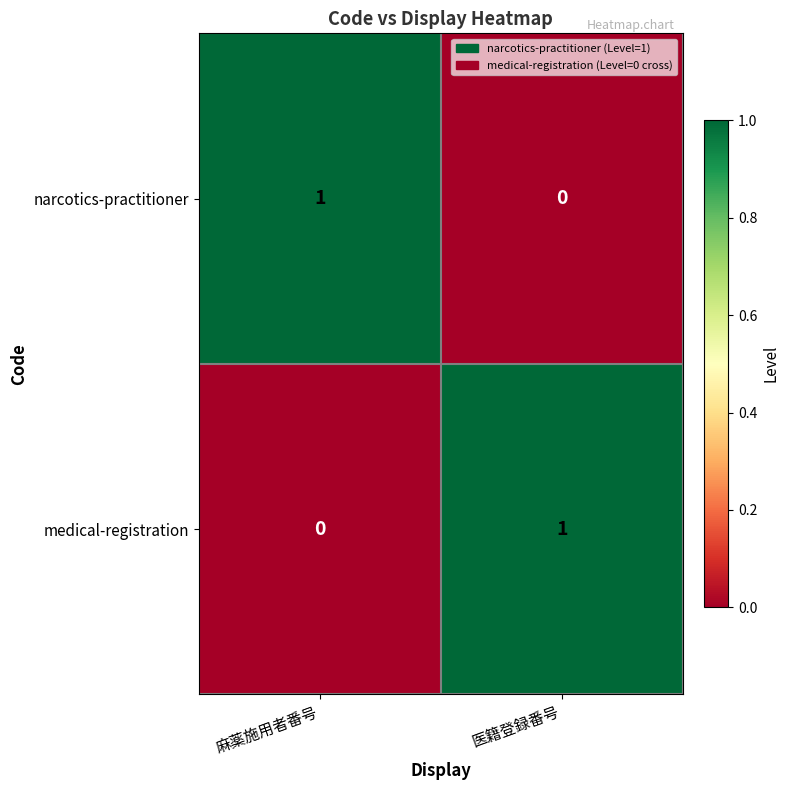

Is it true that medical-registration equals 0 at 麻薬施用者番号?

True